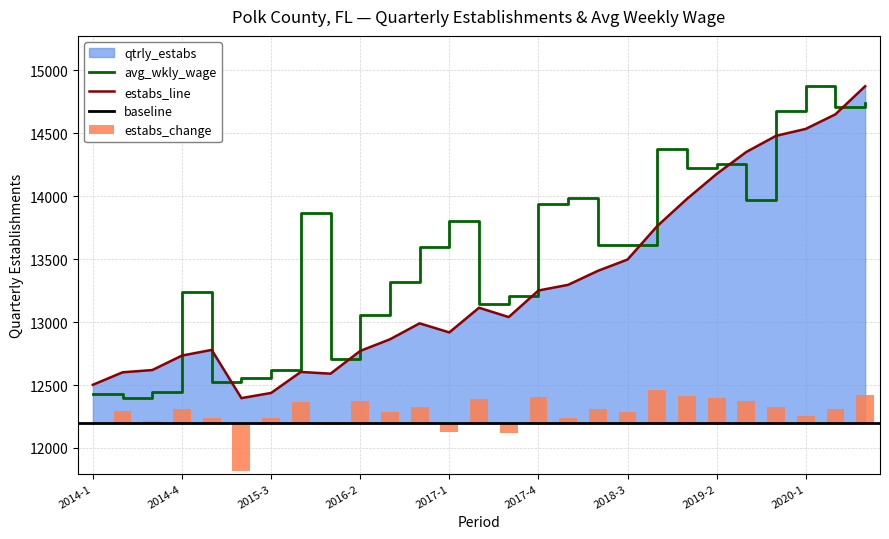

Reading right to left, extract all data points from this chart.

qtrly_estabs: 14874.0	14651.0	14535.0	14480.0	14352.0	14177.0	13979.0	13763.0	13497.0	13407.0	13296.0	13251.0	13040.0	13114.0	12918.0	12990.0	12863.0	12771.0	12590.0	12604.0	12437.0	12396.0	12779.0	12734.0	12619.0	12601.0	12502.0
avg_wkly_wage: 14744.4	14712.0	14874.0	14679.6	13967.0	14258.5	14226.2	14371.9	13610.7	13610.7	13983.2	13934.6	13205.8	13141.0	13805.1	13594.5	13319.2	13060.0	12703.7	13869.8	12622.7	12558.0	12525.6	13238.2	12444.6	12396.0	12428.4